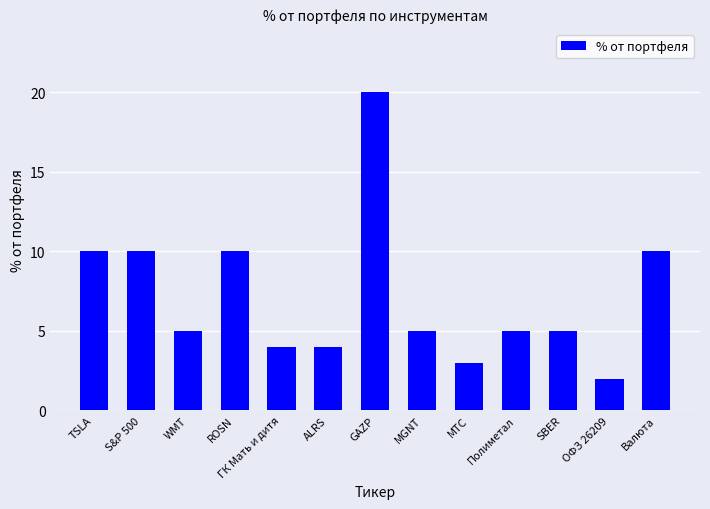

How many bars are there in total?

13